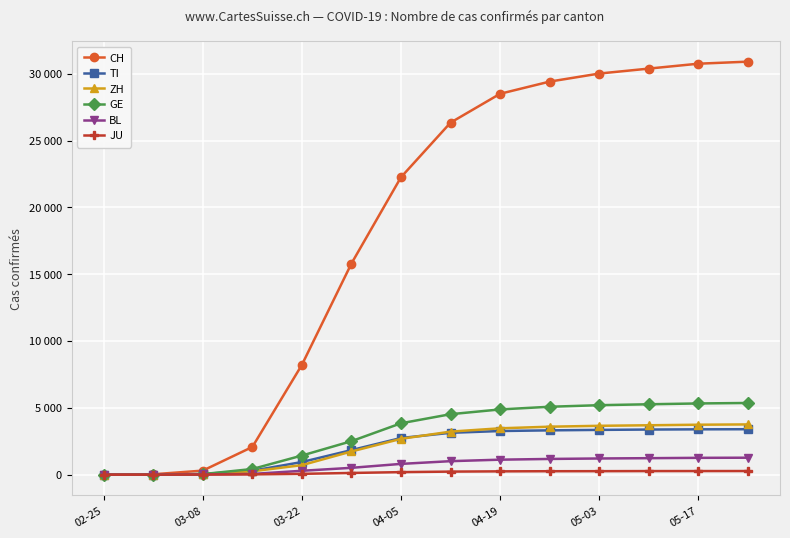

Is this an area chart (filled region under the line)?

No